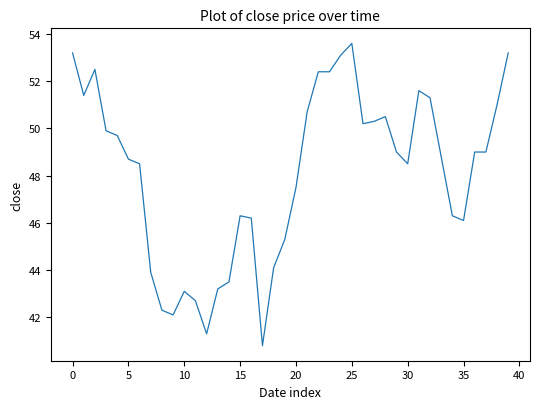

What is the difference between the maximum and minimum values?

12.8